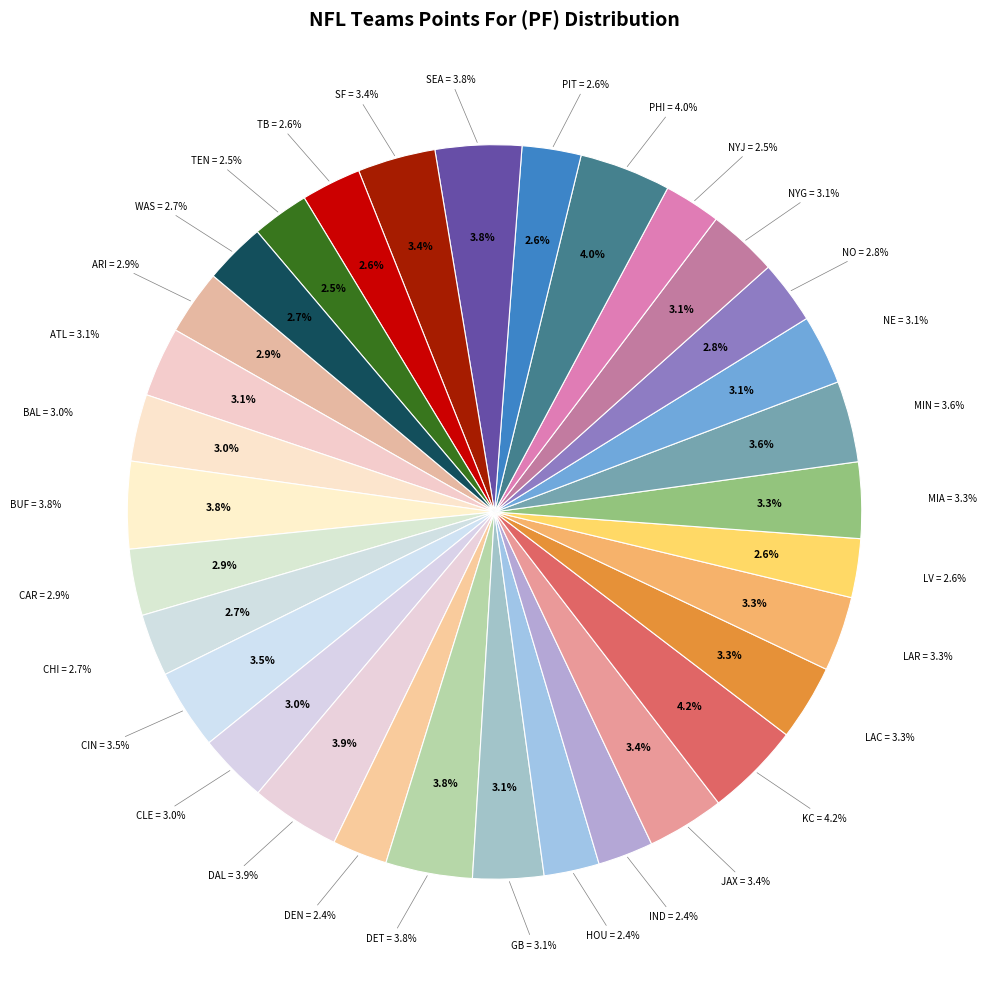

To the nearest percent, what portion does TEN represent?

3%